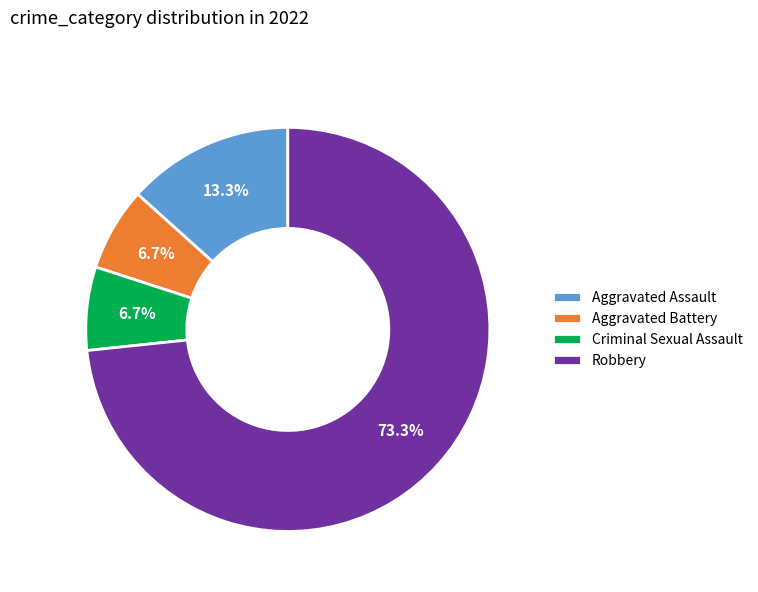

To the nearest percent, what is the difference between the Robbery and Aggravated Assault slice percentages?

60%